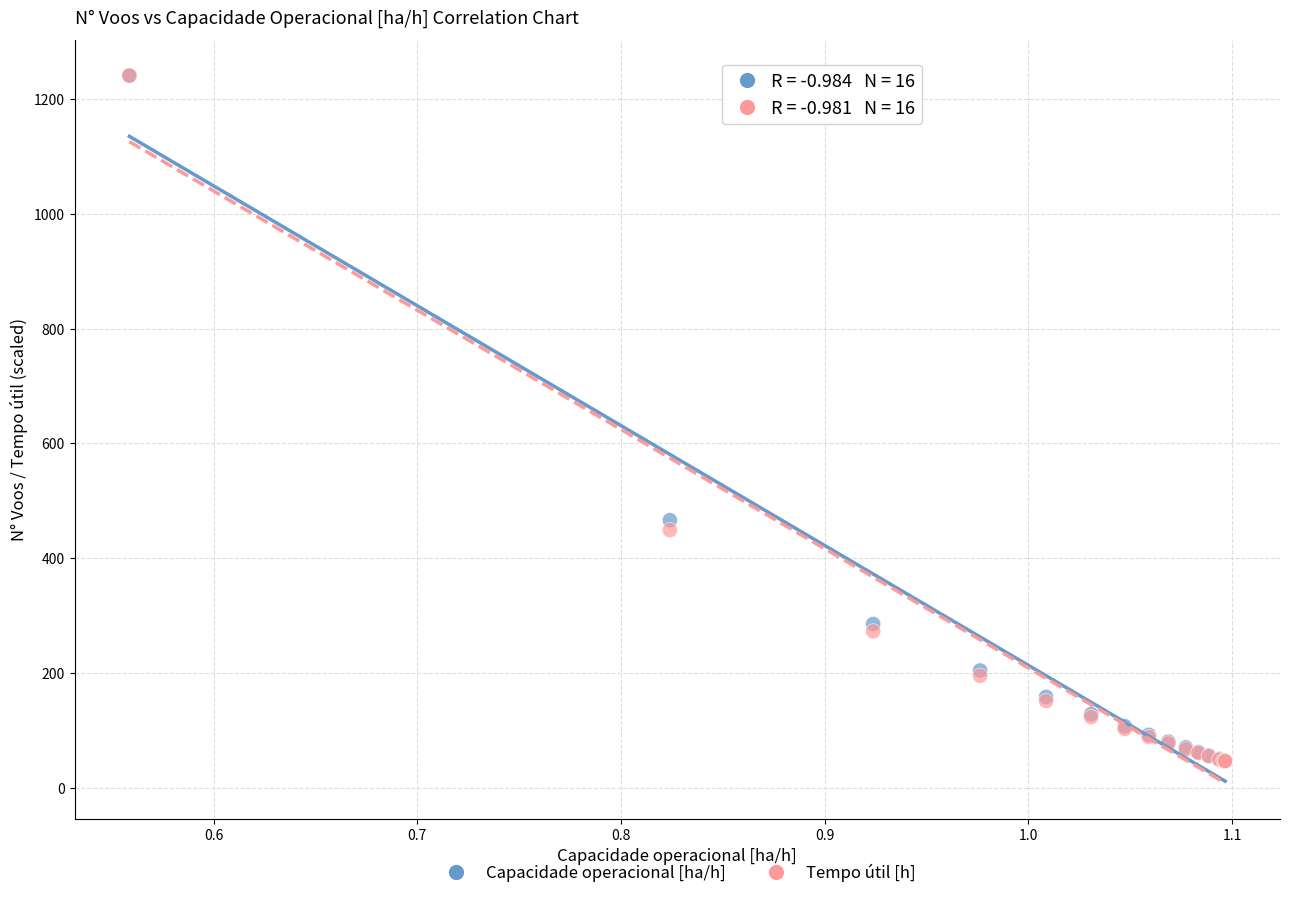

Across all series, what Y value is closest to 643?

466.0